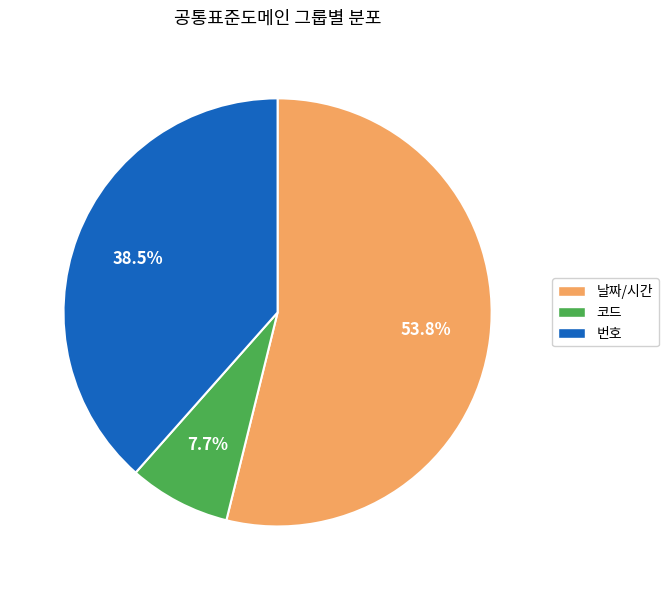

Between 날짜/시간 and 번호, which is larger?

날짜/시간